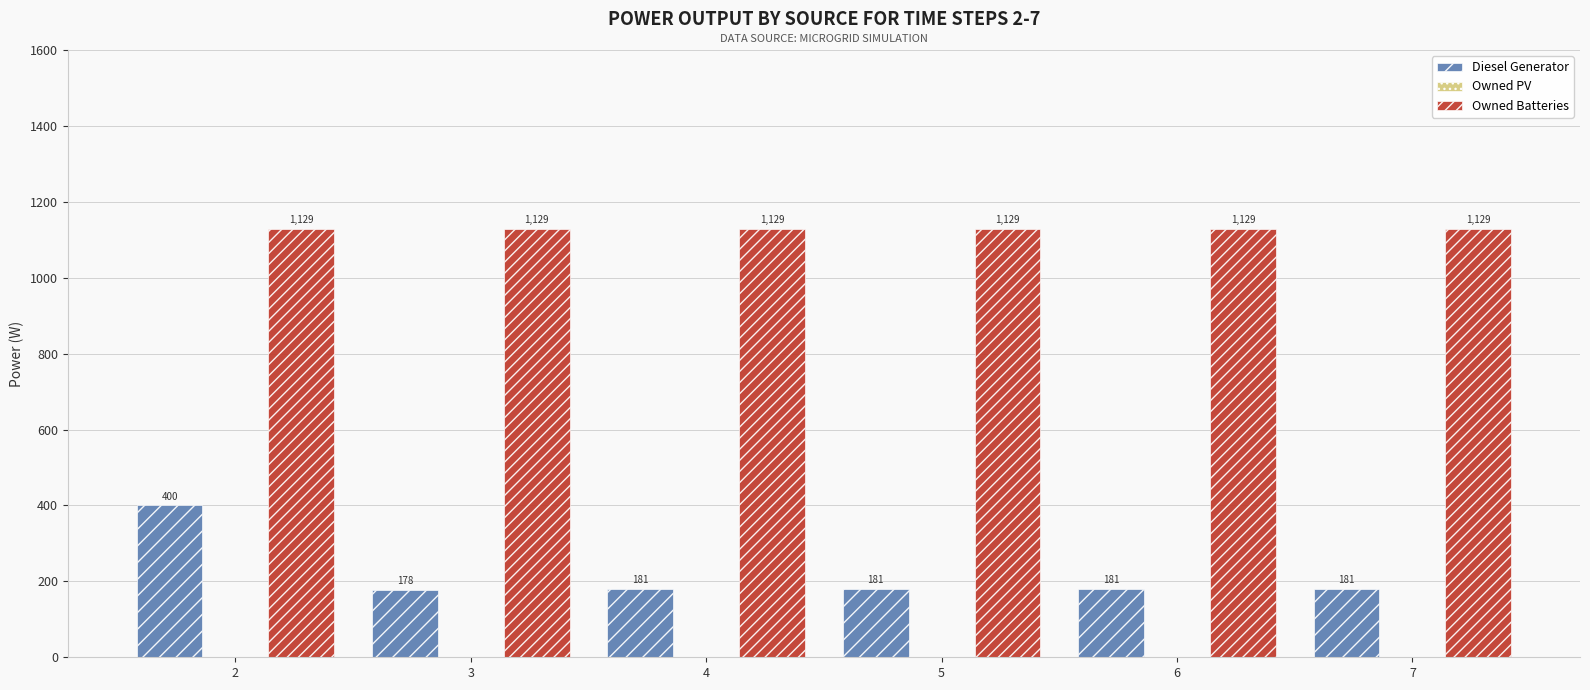

Rank the series at 4 from lowest to highest value.

Diesel Generator, Owned Batteries